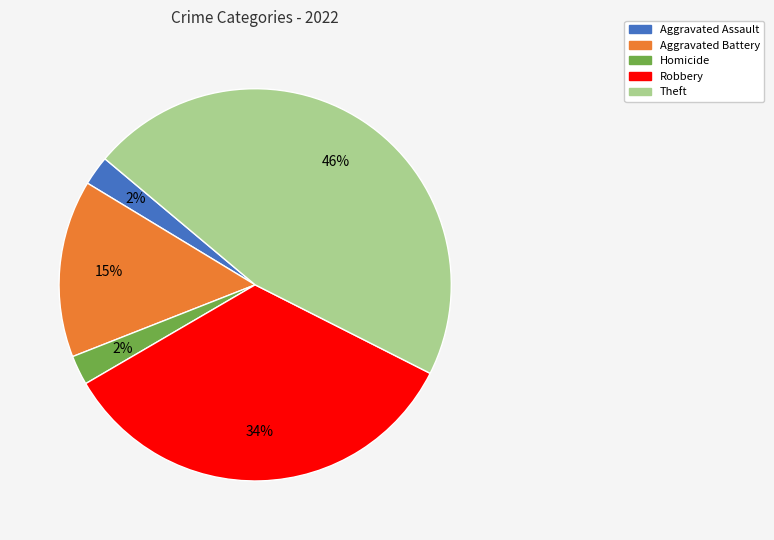

How many segments does this pie chart have?

5